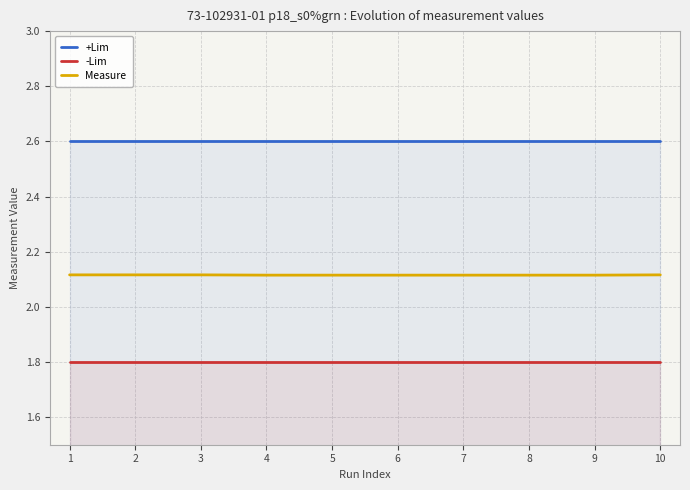

True or false: Measure and +Lim intersect in this chart.

False